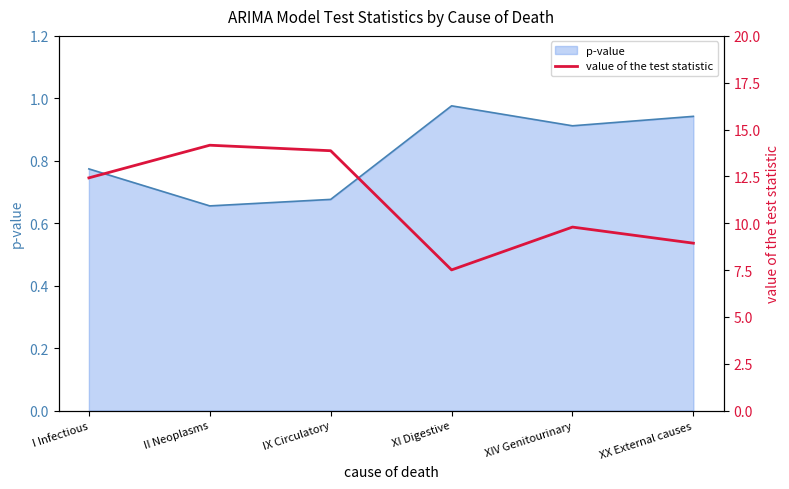

Is it true that the value at XX External causes is 8.9?

True